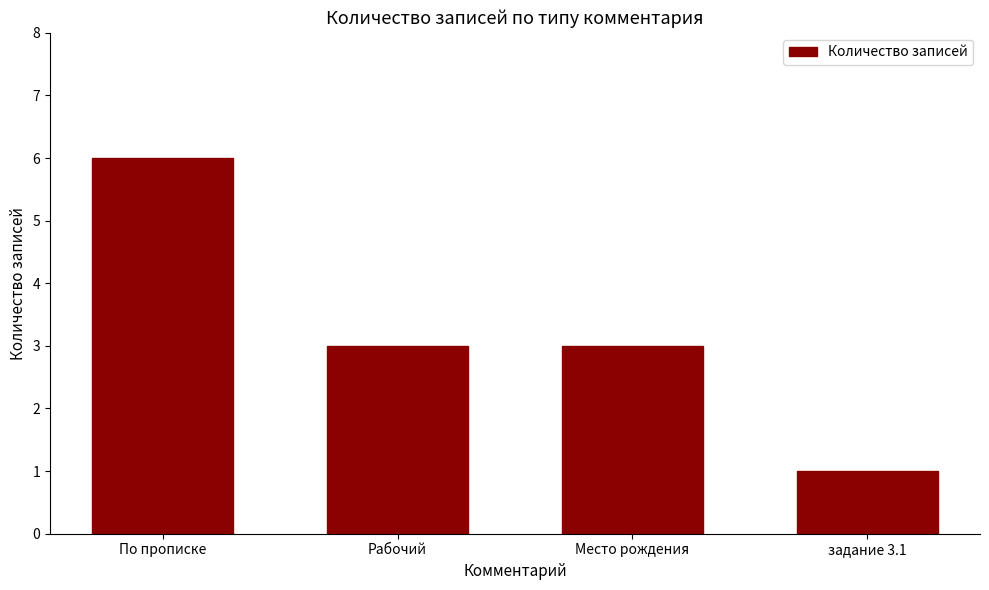

Reading left to right, what are all the values shown in this chart?

По прописке=6	Рабочий=3	Место рождения=3	задание 3.1=1